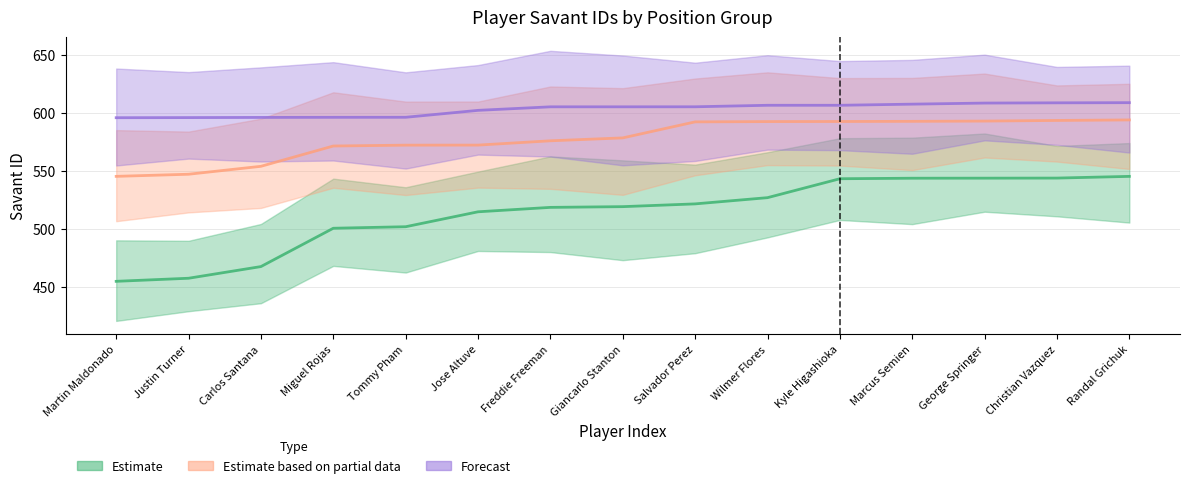

Is it true that Forecast equals 341.6 at Kyle Higashioka?

False